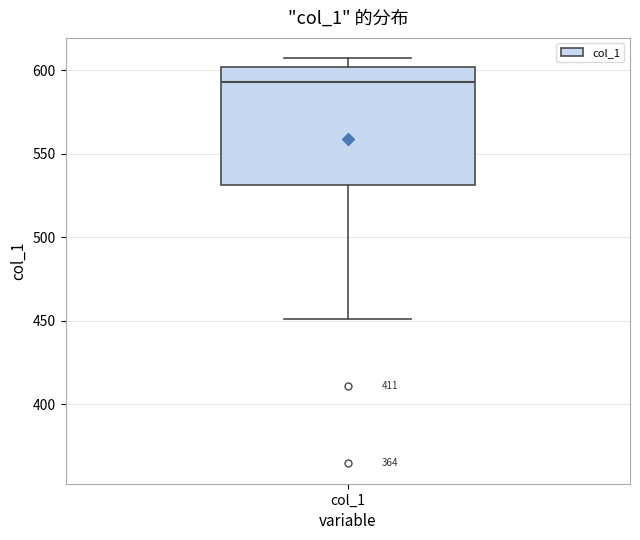

Where is the lower edge of the box for col_1 on the y-axis? The values are not printed on the chart, so give them approximately, as read against the axis.

530